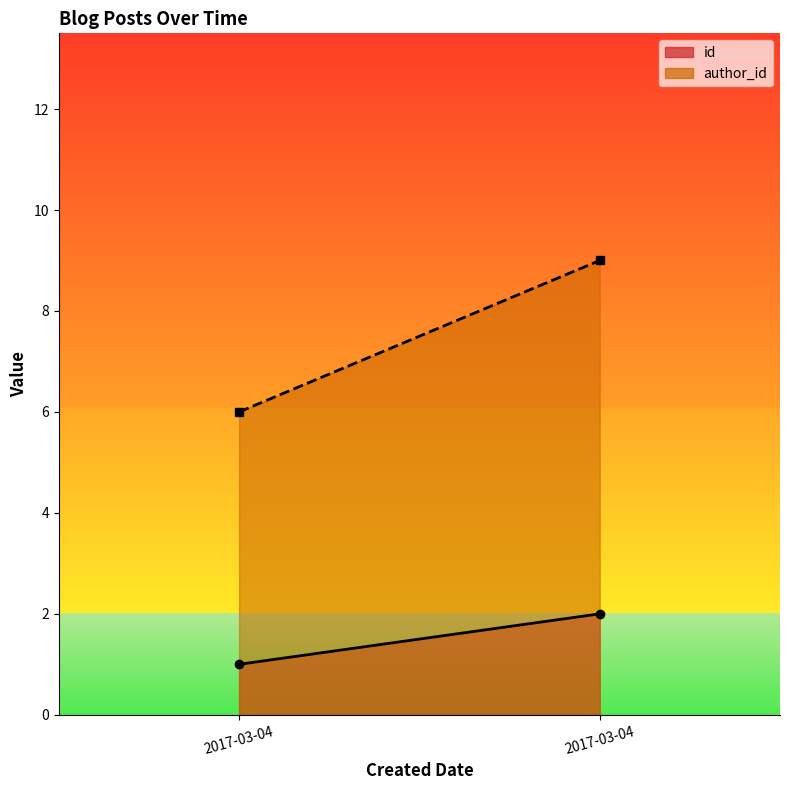

Does the chart display data point markers on the line(s)?

No